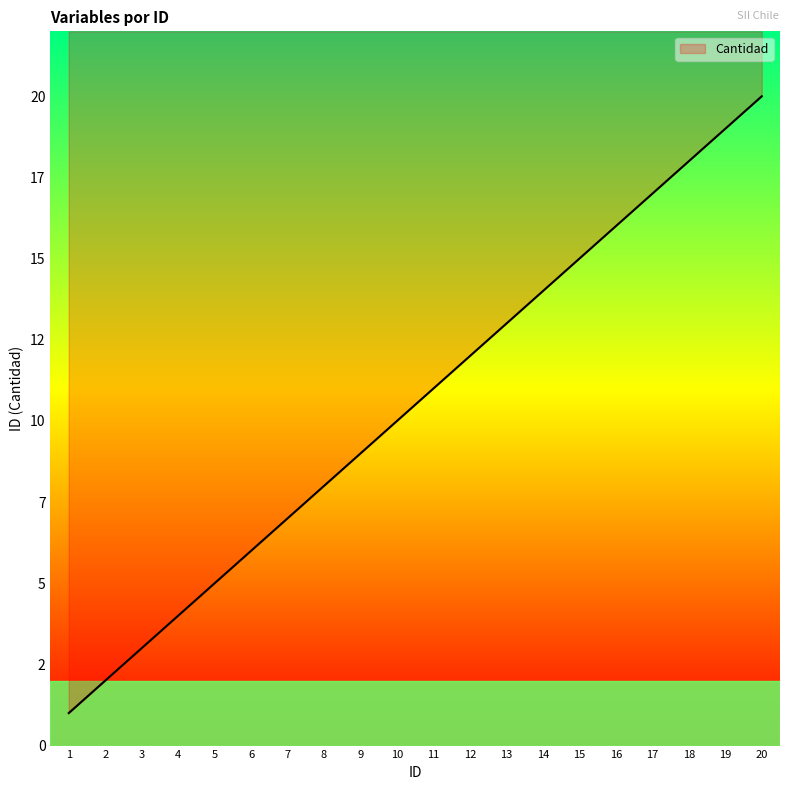

What is the greatest value displayed?

20